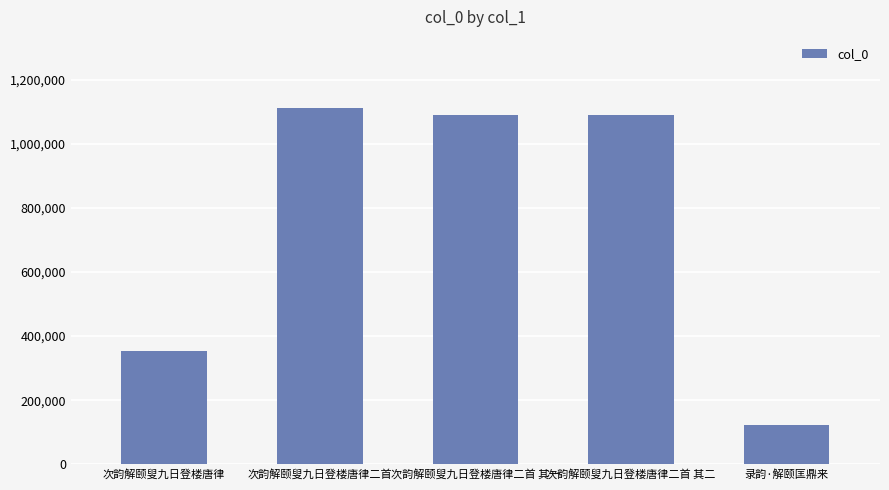

What position from the right is 次韵解颐叟九日登楼唐律二首 其一?

3